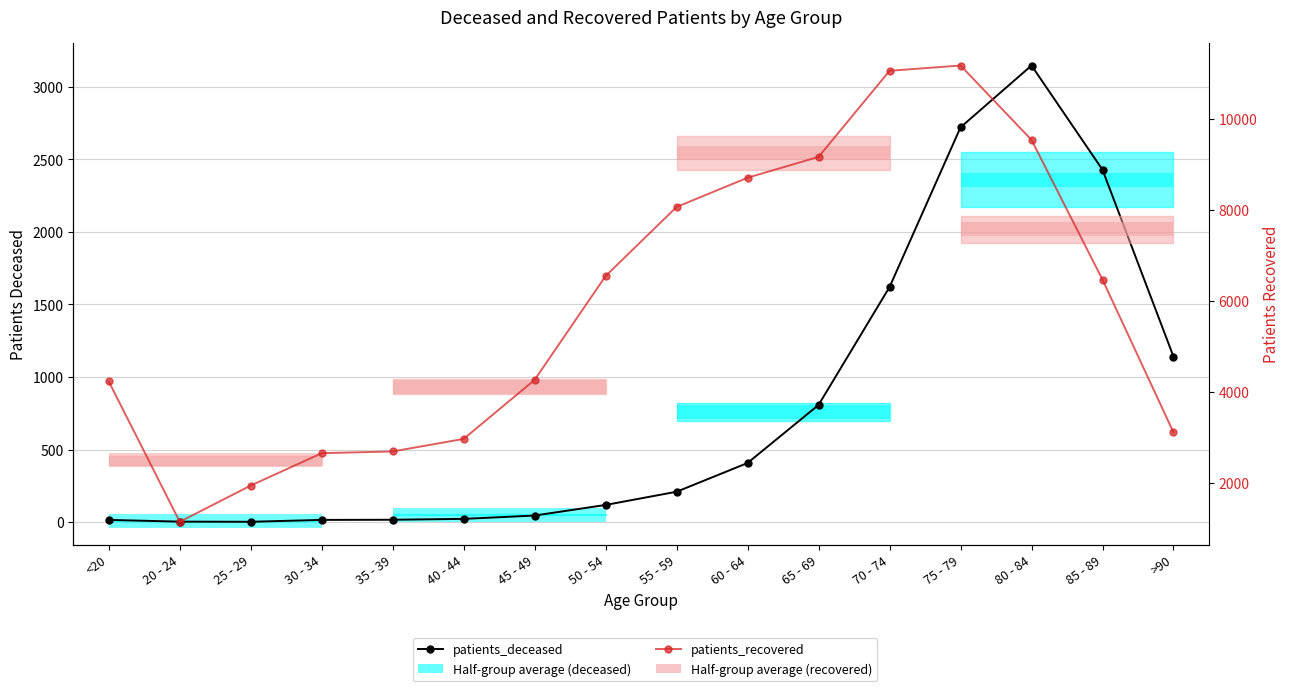

What is the spread (max minus min) of values at <20?

4210